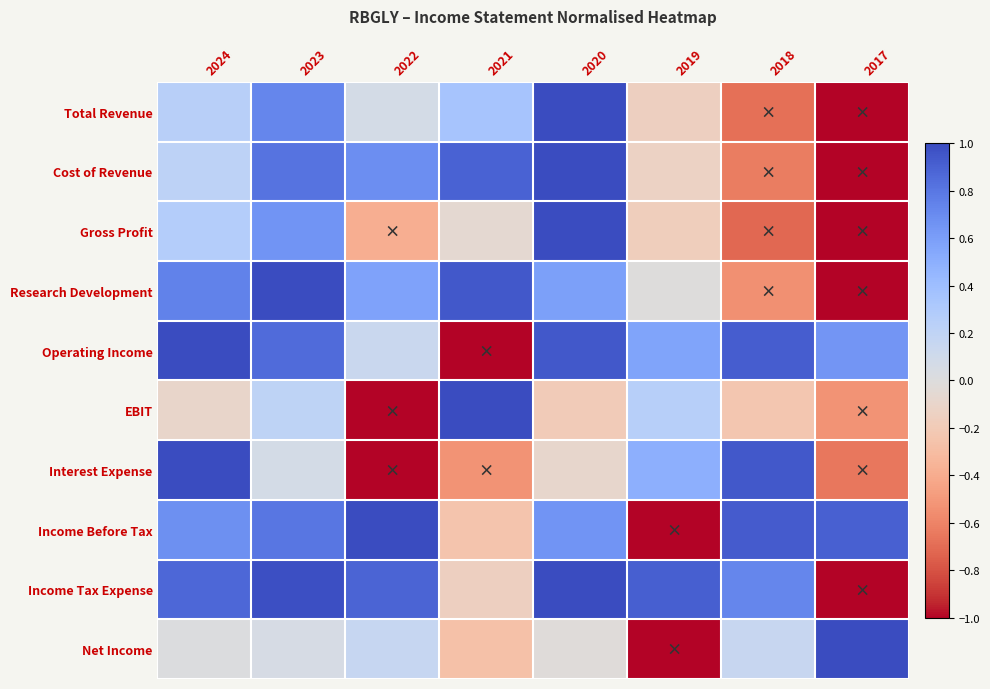

Reading left to right, list all the values displayed in this chart.

Total Revenue: 2024=0.2	2023=0.7	2022=0.1	2021=0.3	2020=1.0	2019=-0.2	2018=-0.7	2017=-1.0
Cost of Revenue: 2024=0.2	2023=0.8	2022=0.7	2021=0.9	2020=1.0	2019=-0.1	2018=-0.6	2017=-1.0
Gross Profit: 2024=0.3	2023=0.7	2022=-0.4	2021=-0.1	2020=1.0	2019=-0.2	2018=-0.7	2017=-1.0
Research Development: 2024=0.7	2023=1.0	2022=0.6	2021=0.9	2020=0.6	2019=-0.0	2018=-0.5	2017=-1.0
Operating Income: 2024=1.0	2023=0.9	2022=0.1	2021=-1.0	2020=0.9	2019=0.6	2018=0.9	2017=0.6
EBIT: 2024=-0.1	2023=0.2	2022=-1.0	2021=1.0	2020=-0.2	2019=0.3	2018=-0.2	2017=-0.5
Interest Expense: 2024=1.0	2023=0.1	2022=-1.0	2021=-0.5	2020=-0.1	2019=0.5	2018=0.9	2017=-0.7
Income Before Tax: 2024=0.7	2023=0.8	2022=1.0	2021=-0.2	2020=0.6	2019=-1.0	2018=0.9	2017=0.9
Income Tax Expense: 2024=0.9	2023=1.0	2022=0.9	2021=-0.2	2020=1.0	2019=0.9	2018=0.7	2017=-1.0
Net Income: 2024=0.0	2023=0.1	2022=0.2	2021=-0.3	2020=-0.0	2019=-1.0	2018=0.2	2017=1.0